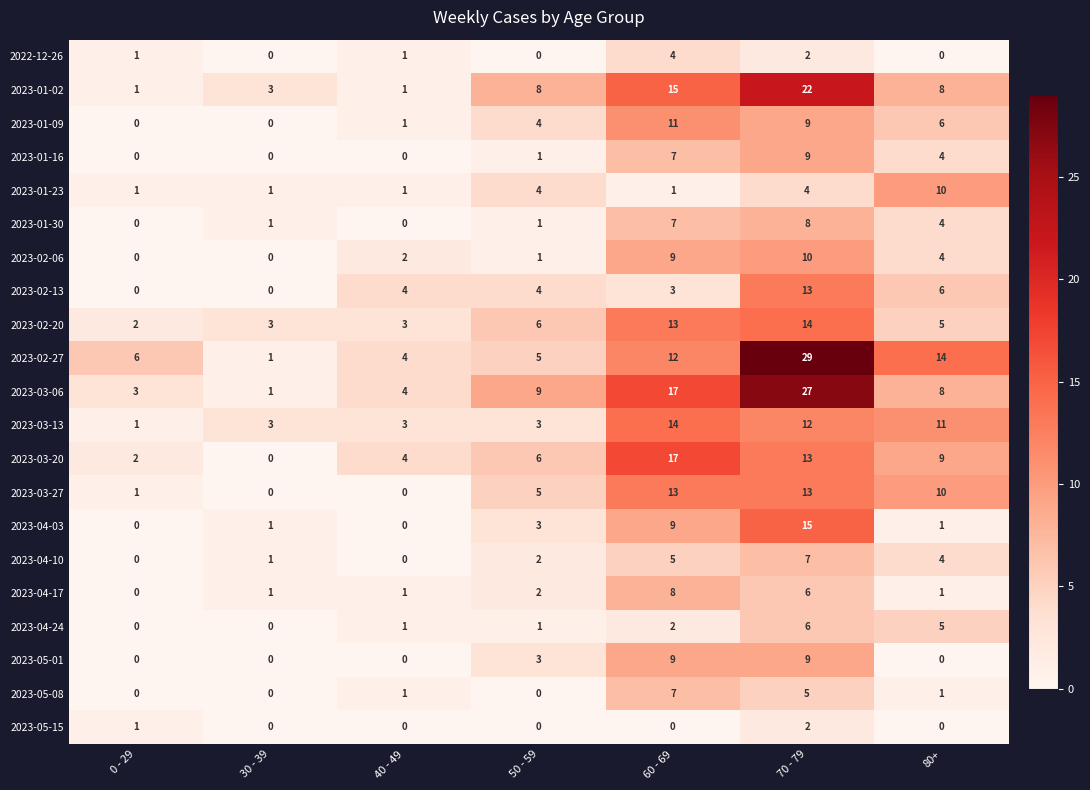

What is the sum of all 2023-04-03 values?

29